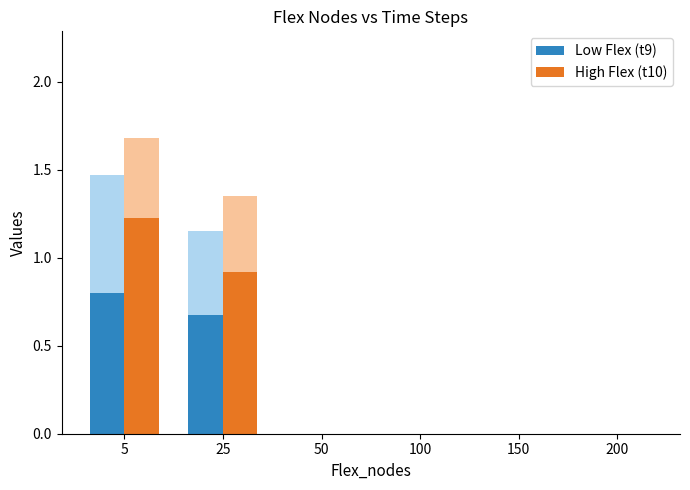

The t10 (High) series shows 0.8 at 100. True or false?

False